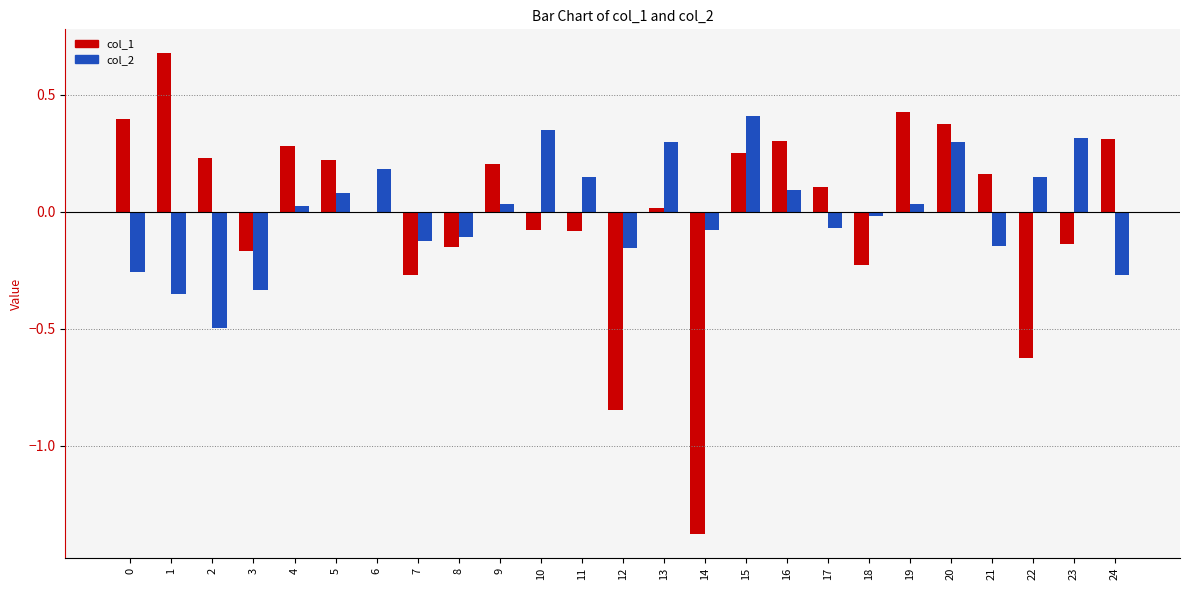

Does the chart contain stacked bars?

No